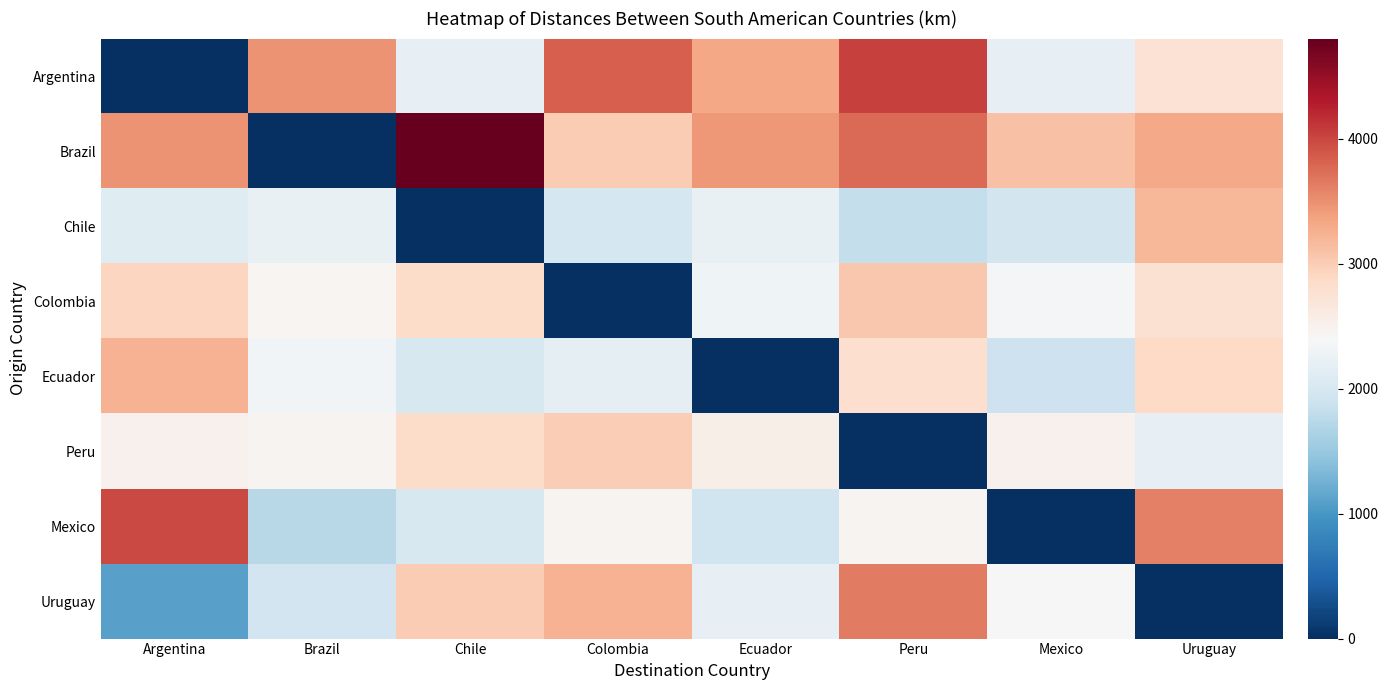

At how many categories does at least one series exceed 168?

8